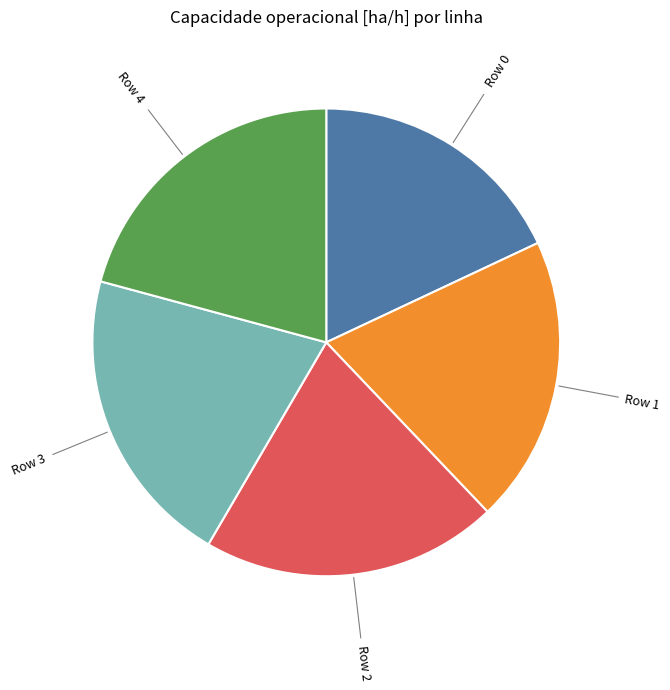

Do Row 2 and Row 4 together represent more than half of the pie?

No